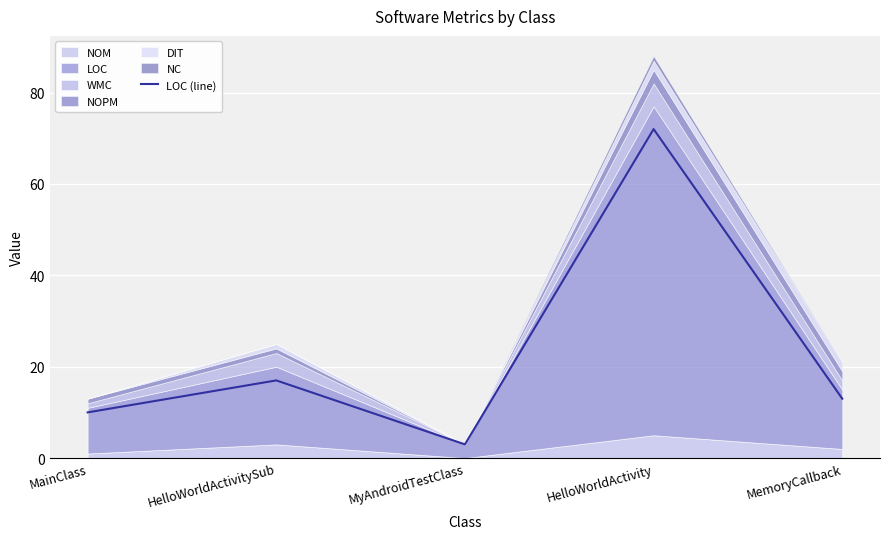

How many lines are shown in the chart?

1